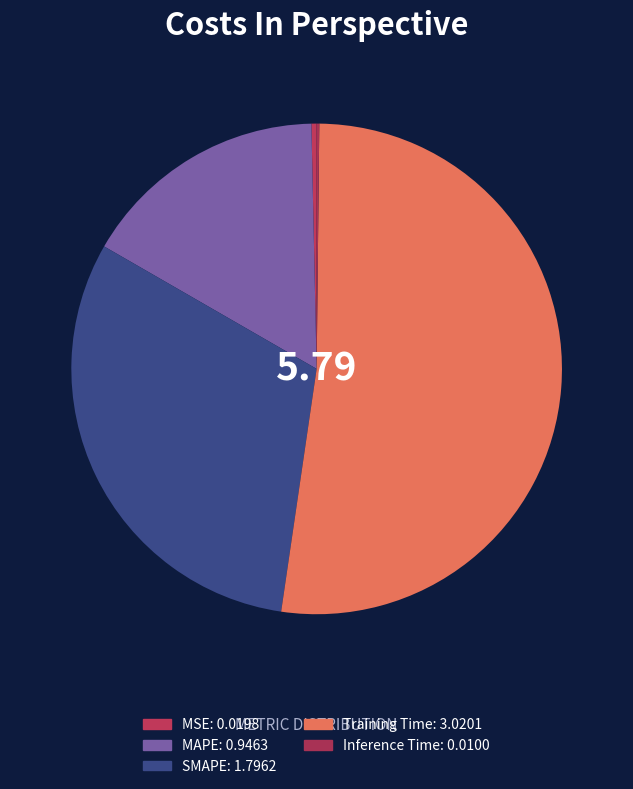

The MAPE slice represents 16% of the pie. True or false?

True